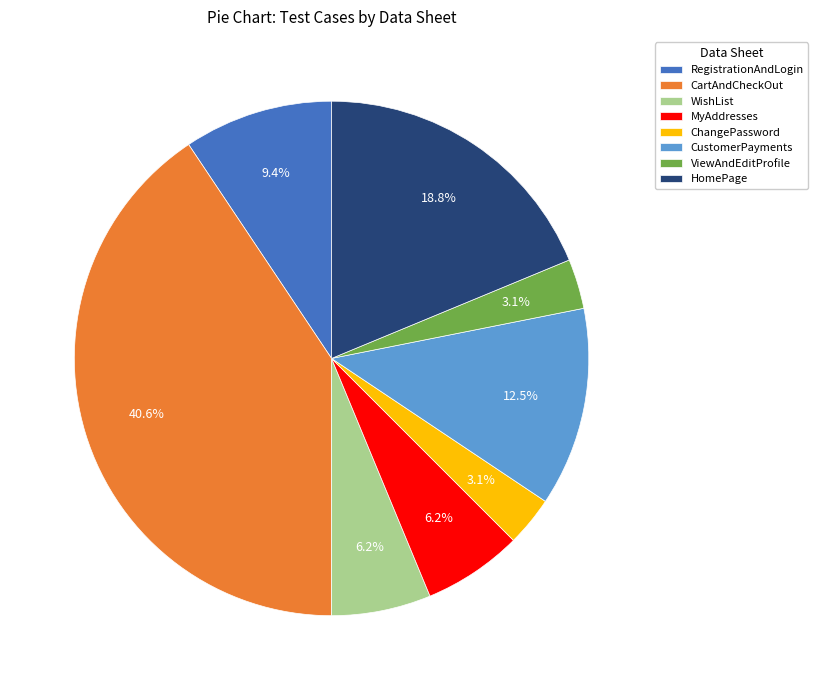

What is the ratio of the value at HomePage to the value at WishList?

3.0